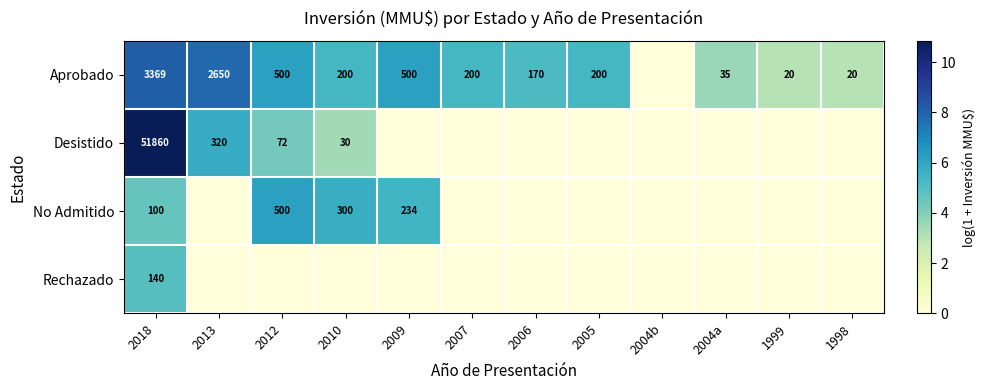

What is the difference between the Aprobado values at 1998 and 2004a?

15